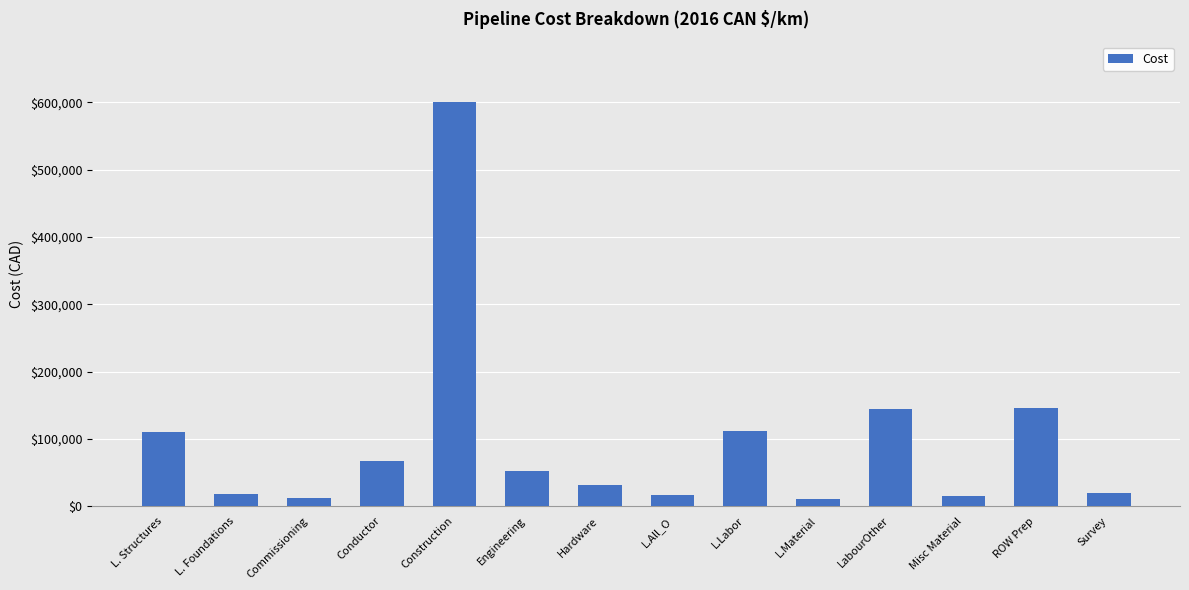

Between Construction and Survey, which is larger?

Construction